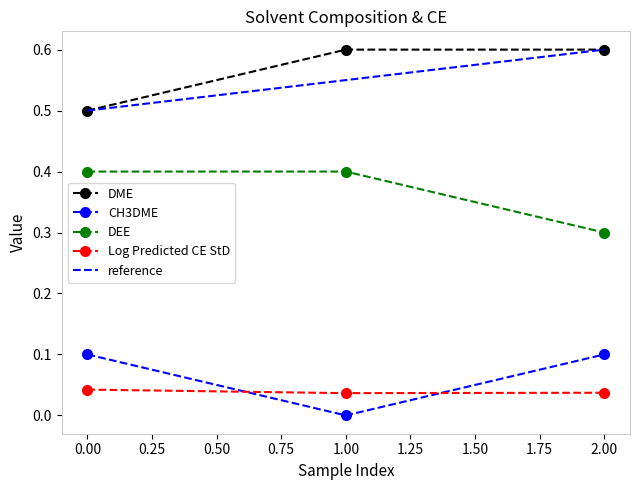

True or false: DEE has a value of 0.4 at 1.00.

True